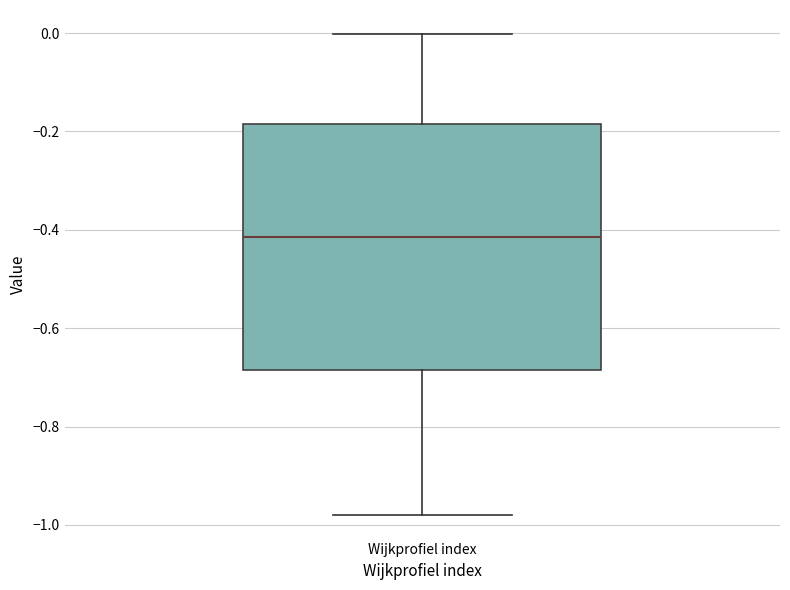

Transcribe this box plot: give where the median line is, the range the box spans, and where the two whiskers end, as read against the y-axis. The values are not printed on the chart, so give them approximately, as read against the axis.

median -0.42, box -0.68 to -0.18, whiskers -0.98 to 0.00